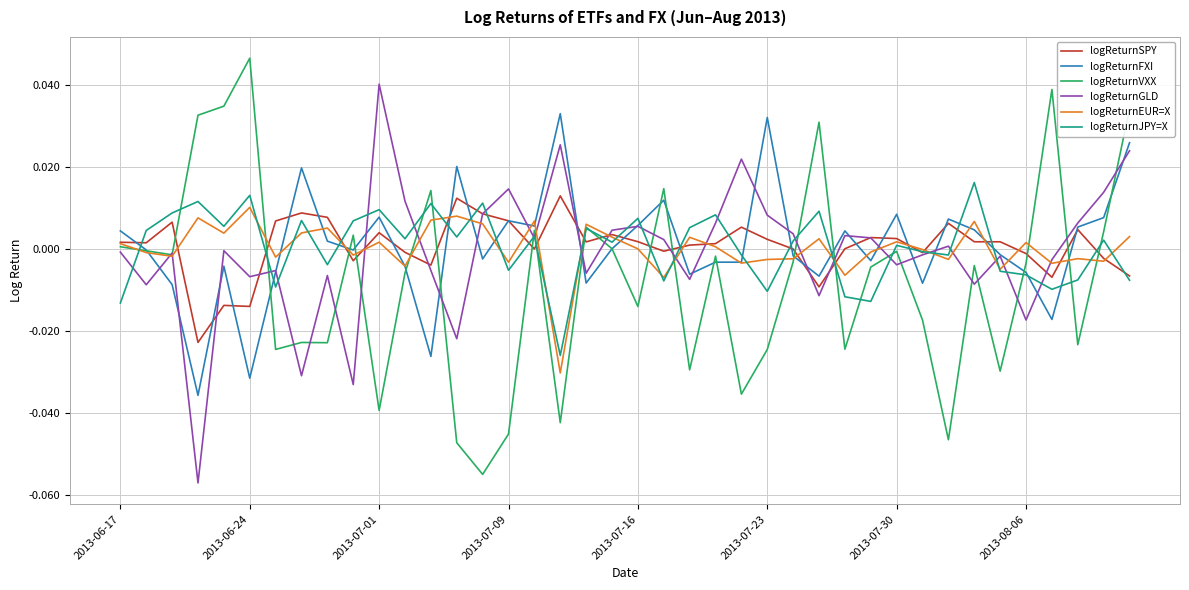

Which series has the widest spread of values?

logReturnVXX